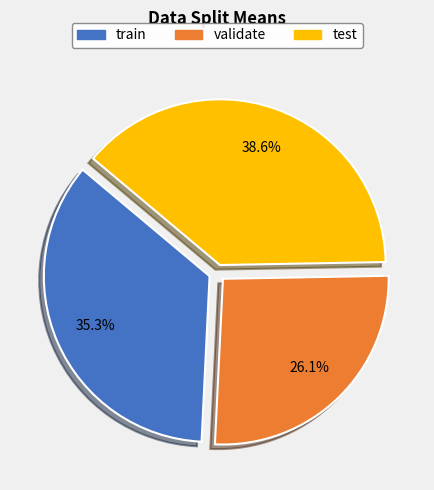

To the nearest percent, what portion does train represent?

35%